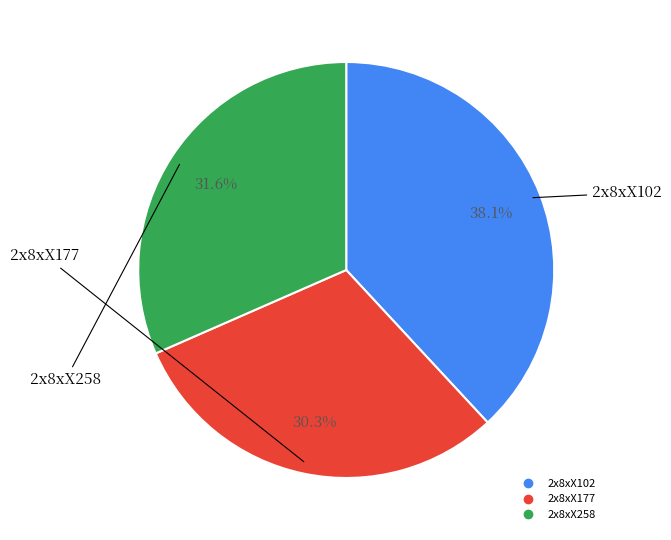

The 2x8xX177 slice represents 44% of the pie. True or false?

False